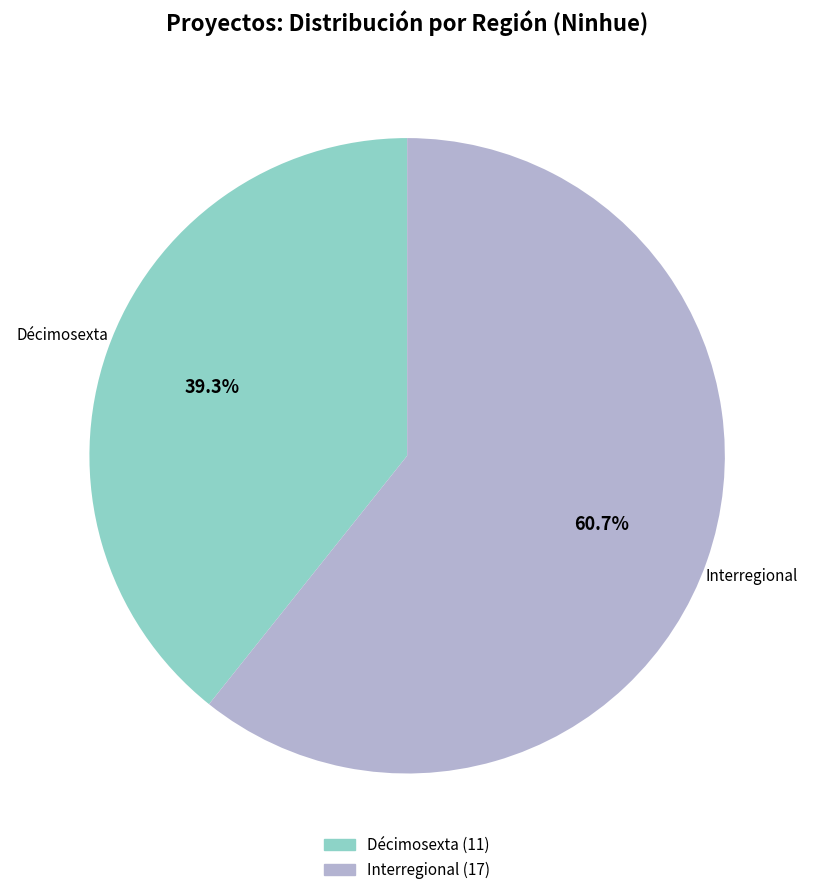

Which has a higher value, Interregional or Décimosexta?

Interregional